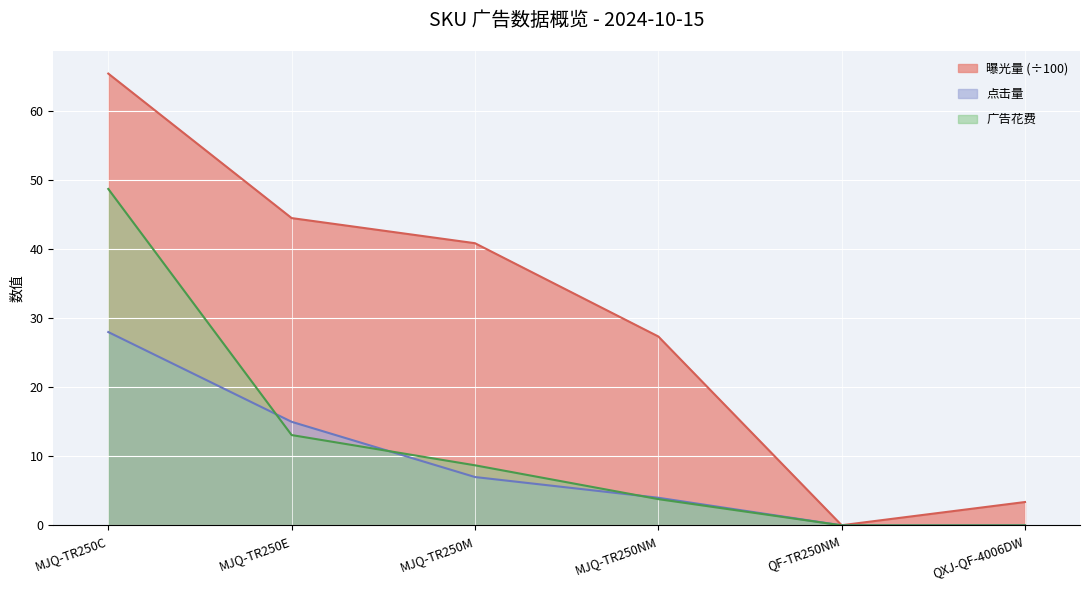

True or false: 广告花费 has a value of 75.2 at MJQ-TR250C.

False